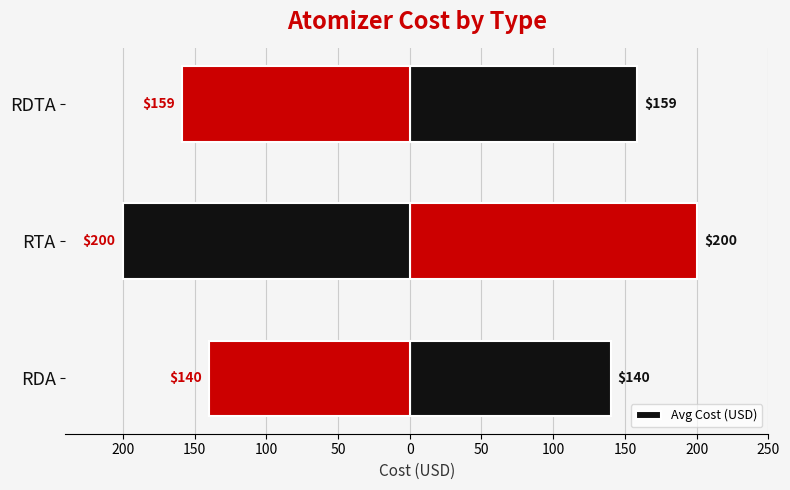

What is the value of the 3rd bar from the left?

158.8